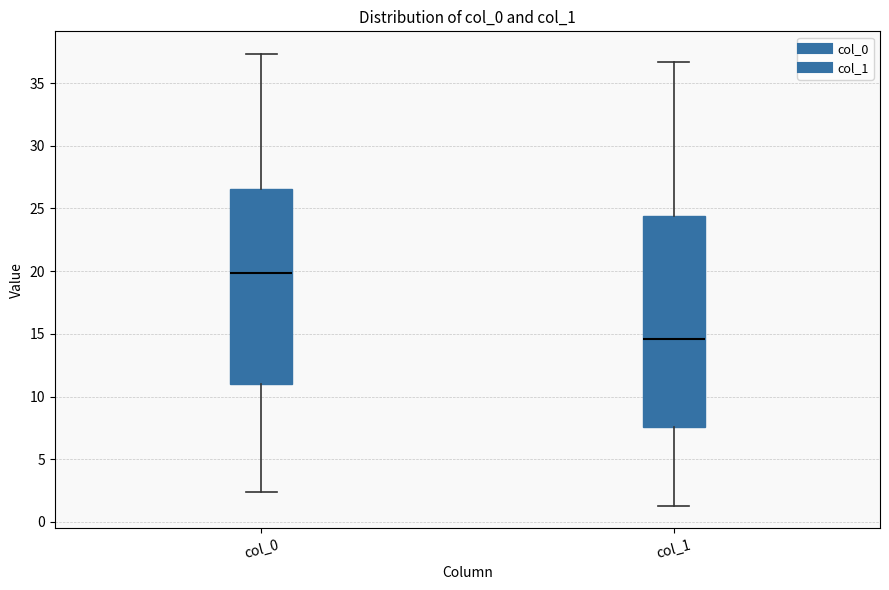

Which box's median line is the highest?

col_0